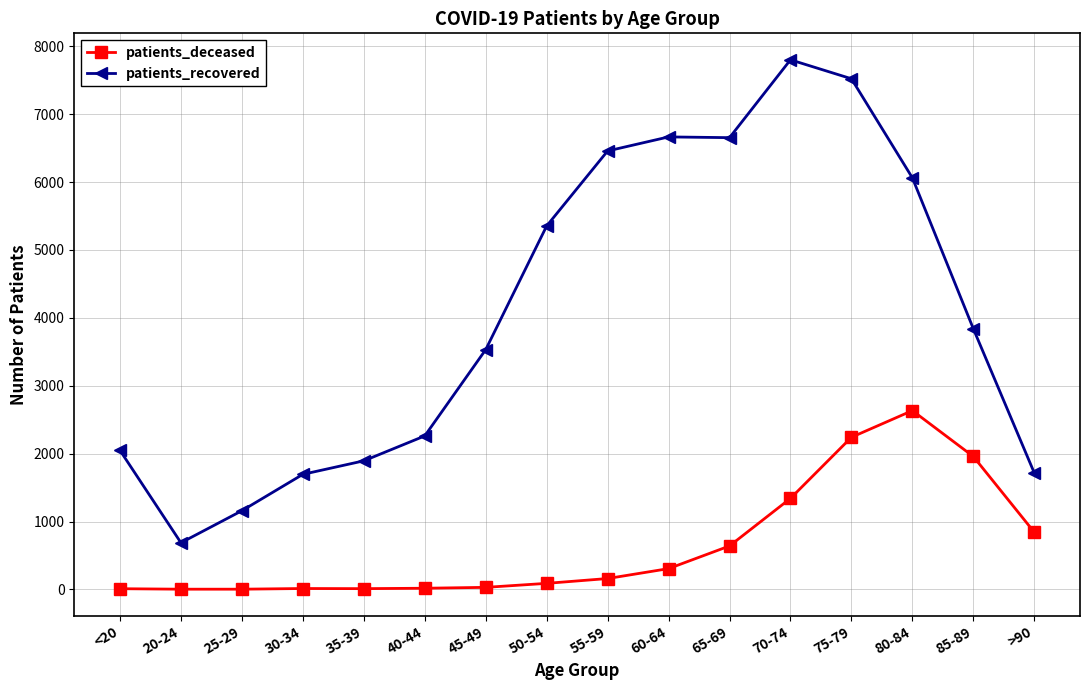

The patients_deceased series shows 11 at 35-39. True or false?

True